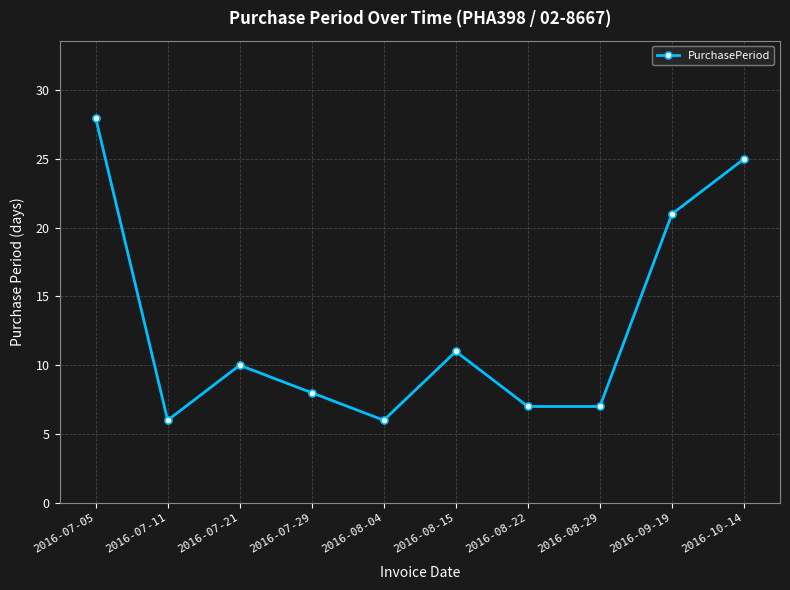

Reading right to left, transcribe all the data shown in this chart.

25	21	7	7	11	6	8	10	6	28